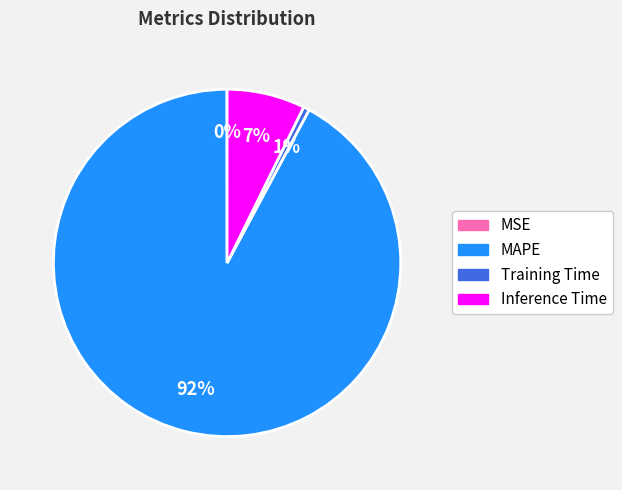

Is there a majority slice in this chart?

Yes